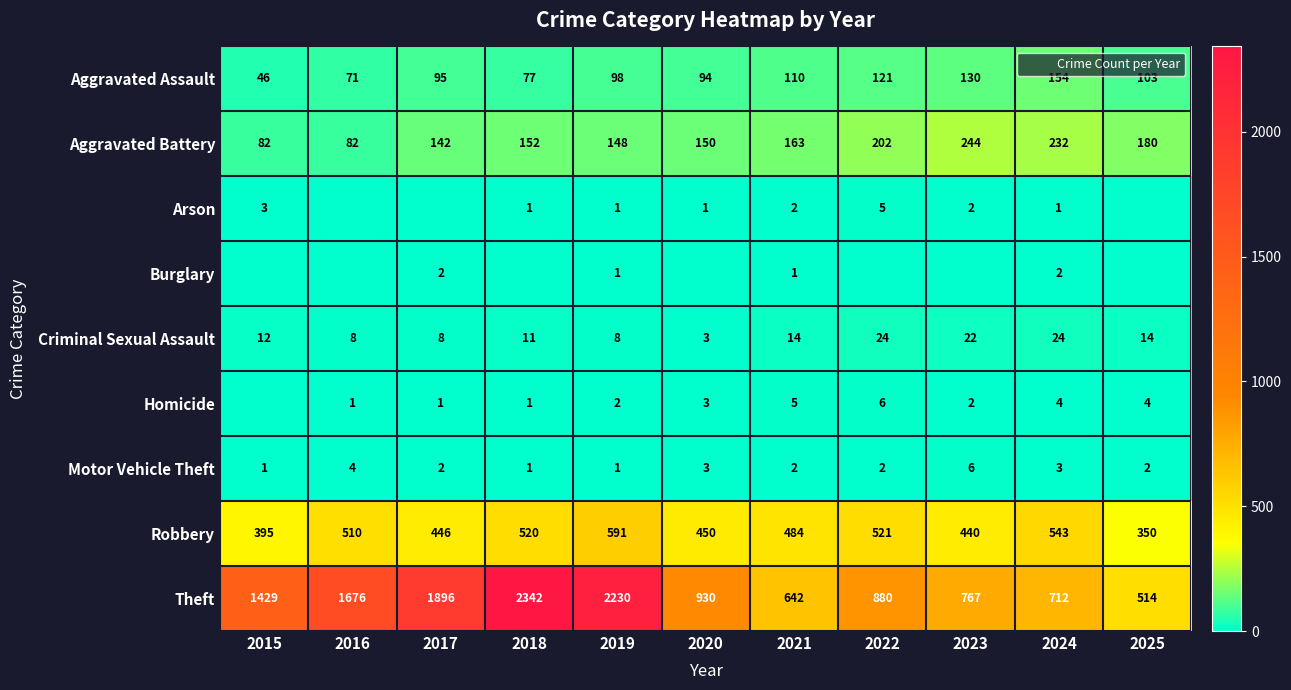

Between 2022 and 2024, which series saw the biggest shift?

Theft